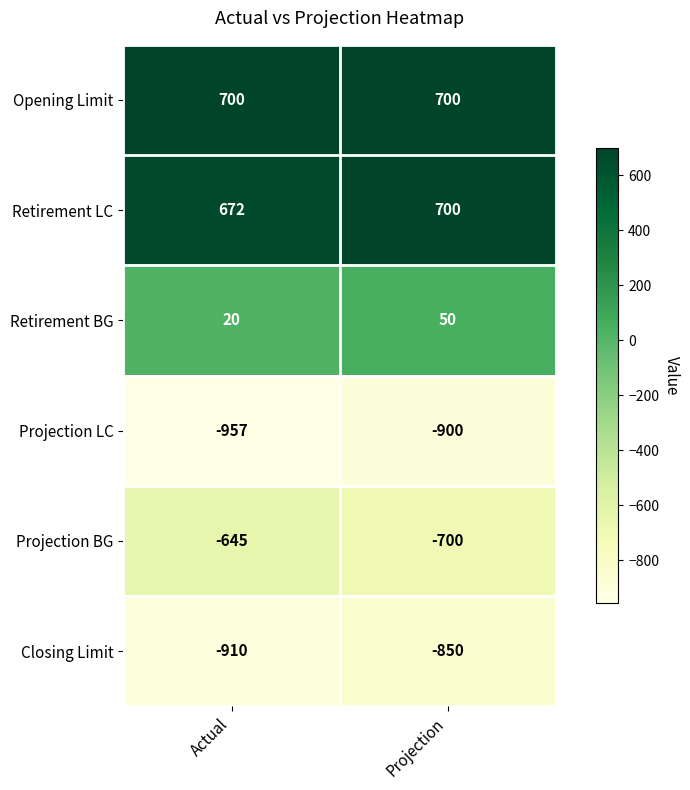

How many data points does each series have?

2